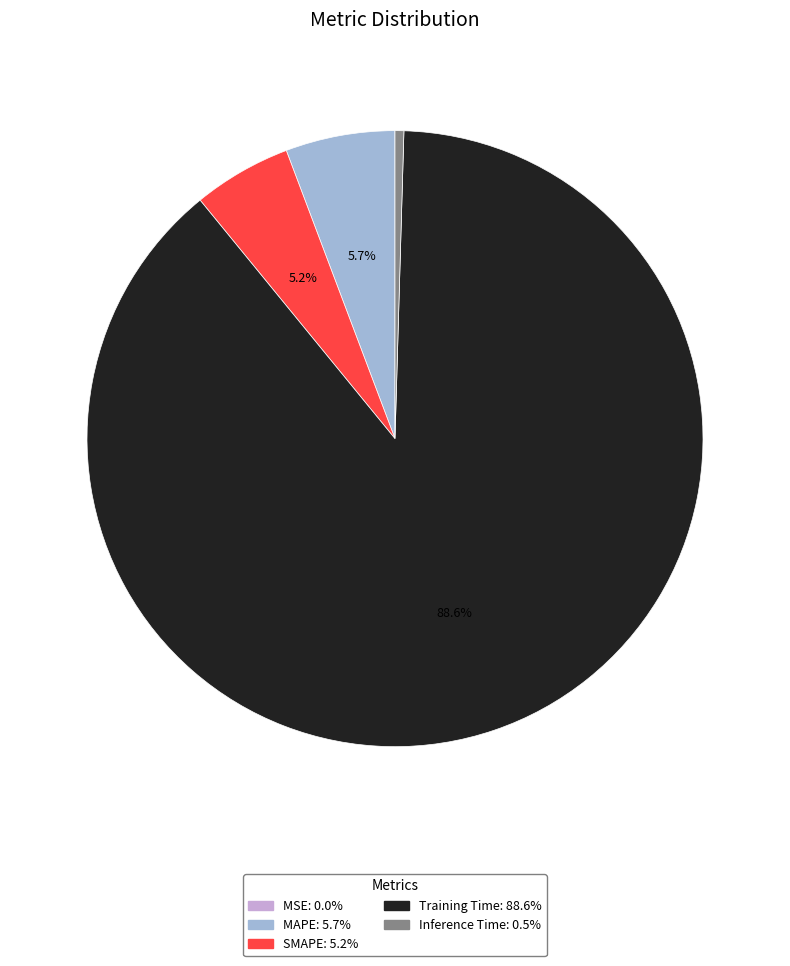

Which has a higher value, Training Time or SMAPE?

Training Time